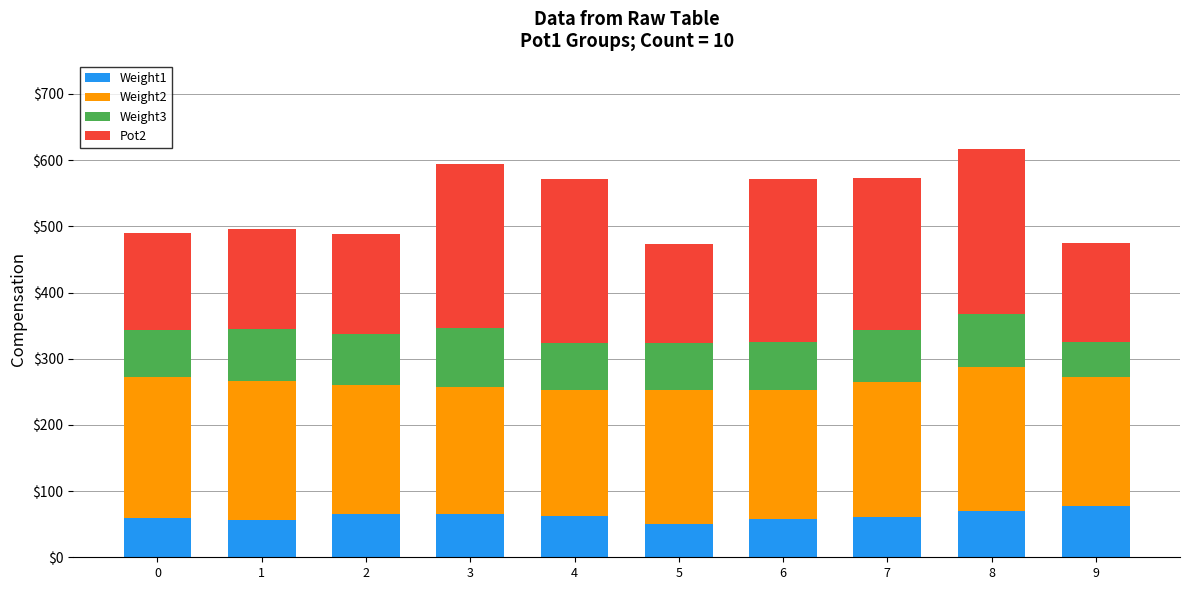

What is the minimum value for Weight1?

51